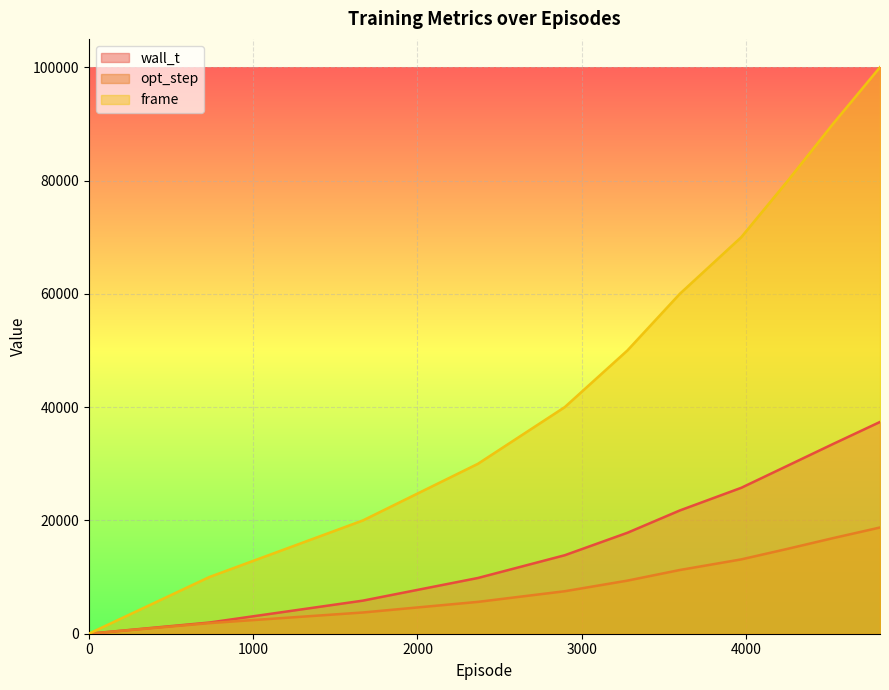

What is the difference between the maximum and minimum values in the frame series?

100000